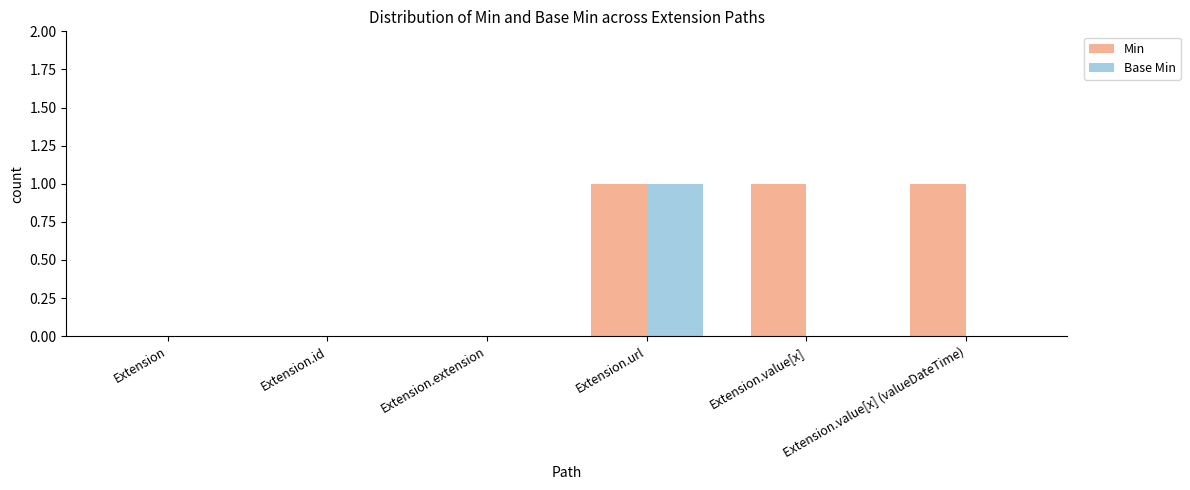

Between Extension.id and Extension.value[x], which series saw the biggest shift?

Min